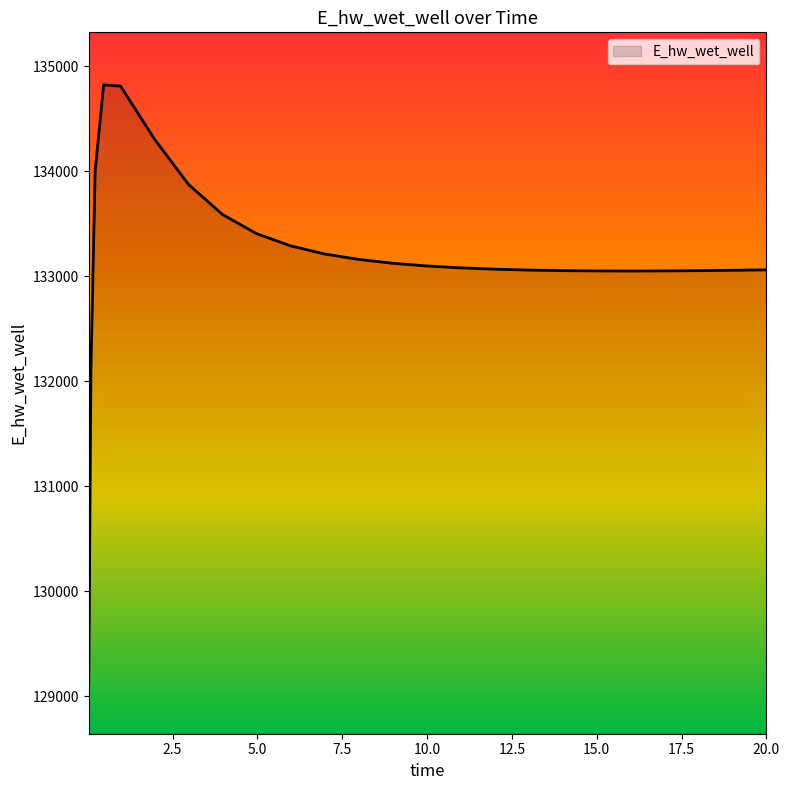

What is the smallest value displayed?

129143.7